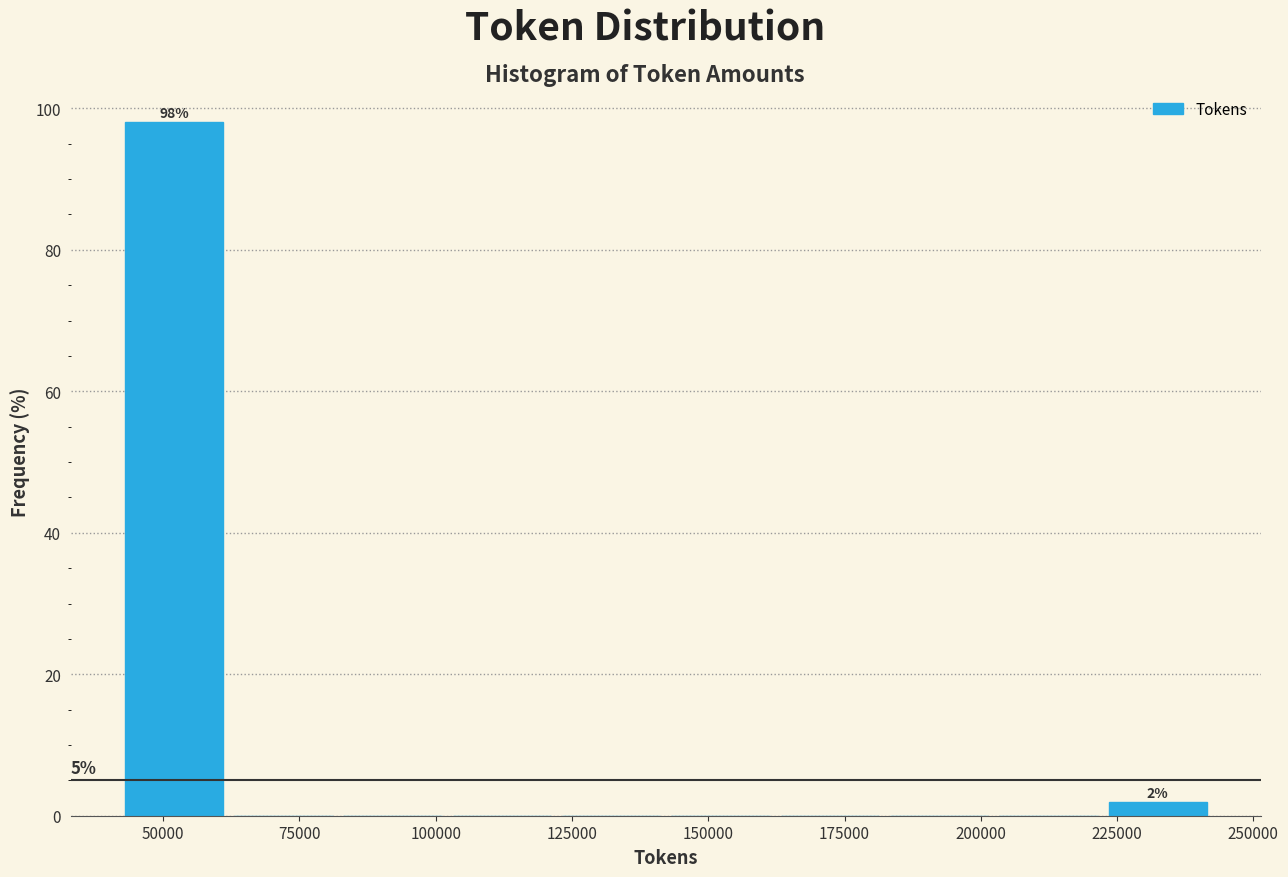

Which range on the x-axis has the tallest bar?

40000 to 60000